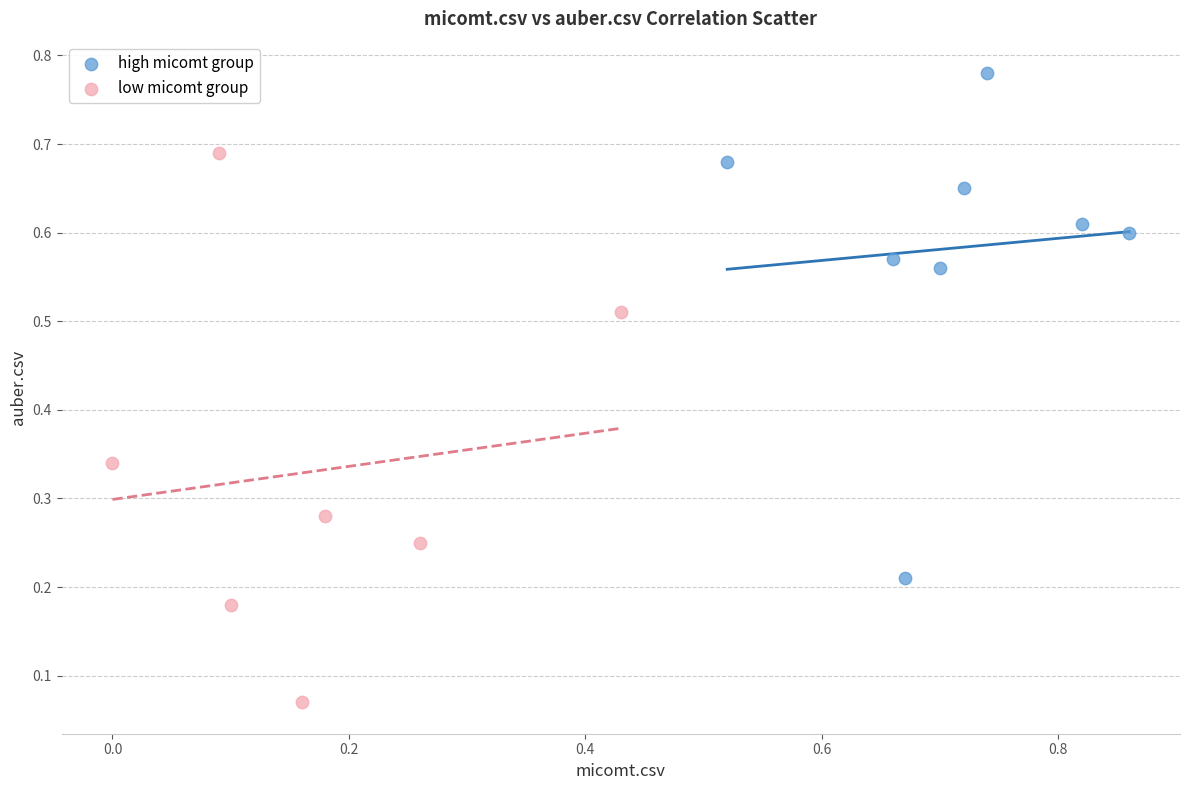

Which series reaches the maximum Y coordinate?

high micomt group